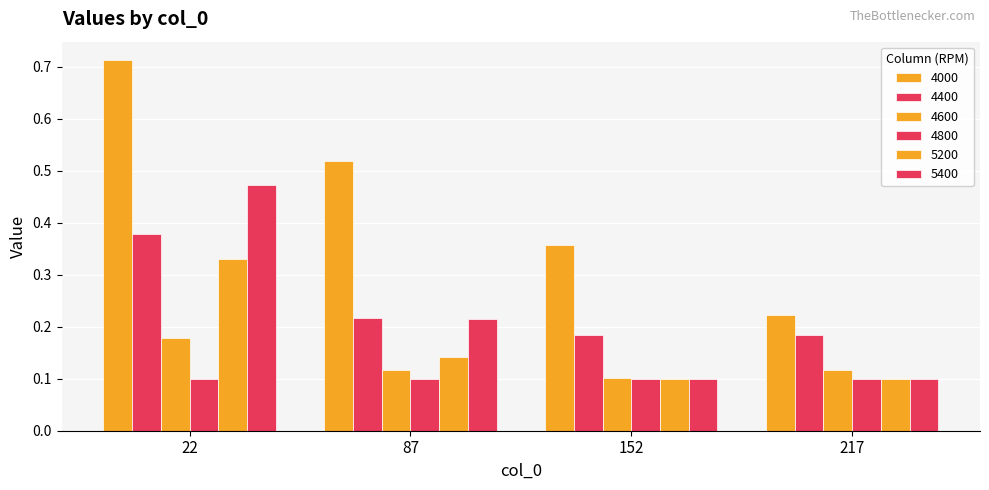

Between 87 and 152, which series saw the biggest shift?

4000